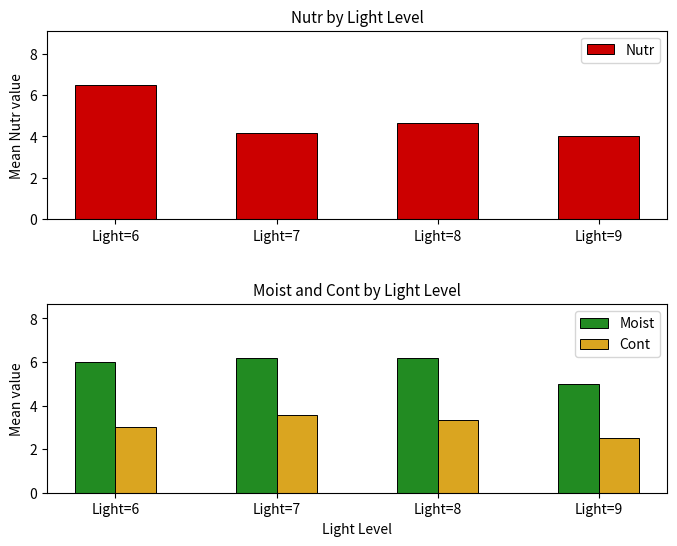

Reading right to left, transcribe all the data shown in this chart.

Nutr: 4.0	4.6	4.1	6.5
Moist: 5.0	6.2	6.2	6.0
Cont: 2.5	3.3	3.6	3.0